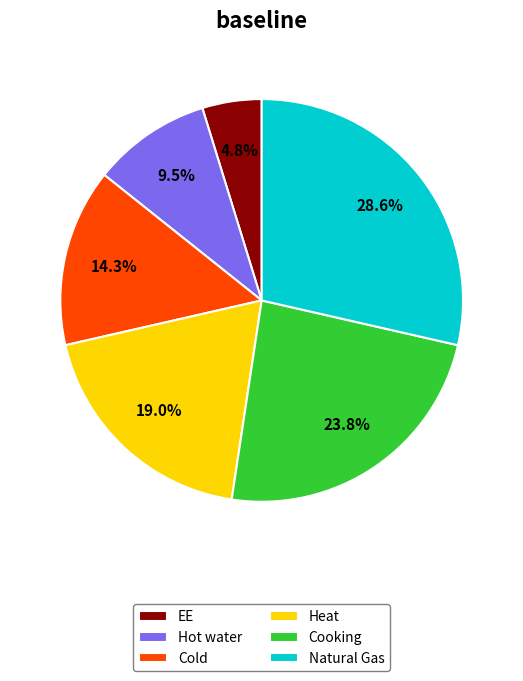

Rank the categories by value from highest to lowest.

Natural Gas, Cooking, Heat, Cold, Hot water, EE